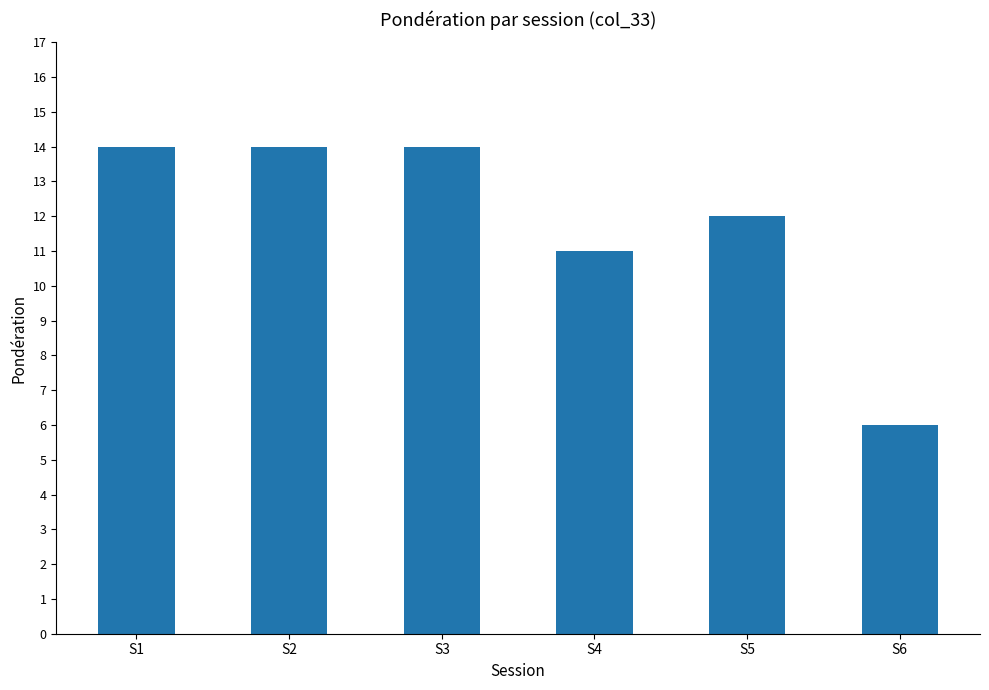

Reading left to right, extract all data points from this chart.

S1=14	S2=14	S3=14	S4=11	S5=12	S6=6